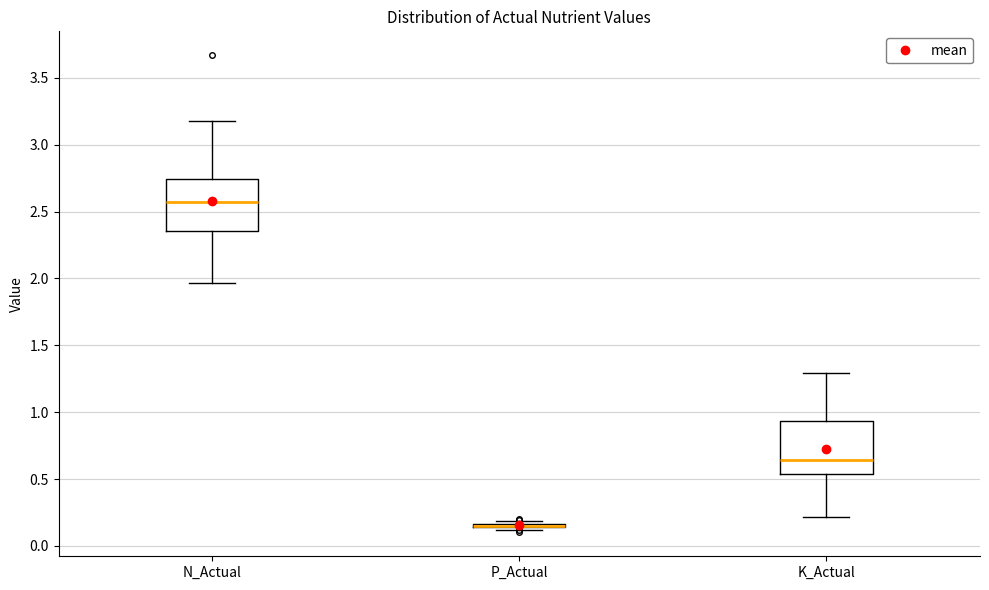

Reading left to right, transcribe this box plot: for each box, give where its median line is, the range the box spans, and where its two whiskers end, as read against the y-axis. The values are not printed on the chart, so give them approximately, as read against the axis.

N_Actual: median 2.60, box 2.35 to 2.75, whiskers 1.95 to 3.20
P_Actual: box collapsed to a line at 0.15, whiskers 0.10 to 0.20
K_Actual: median 0.65, box 0.55 to 0.95, whiskers 0.20 to 1.30